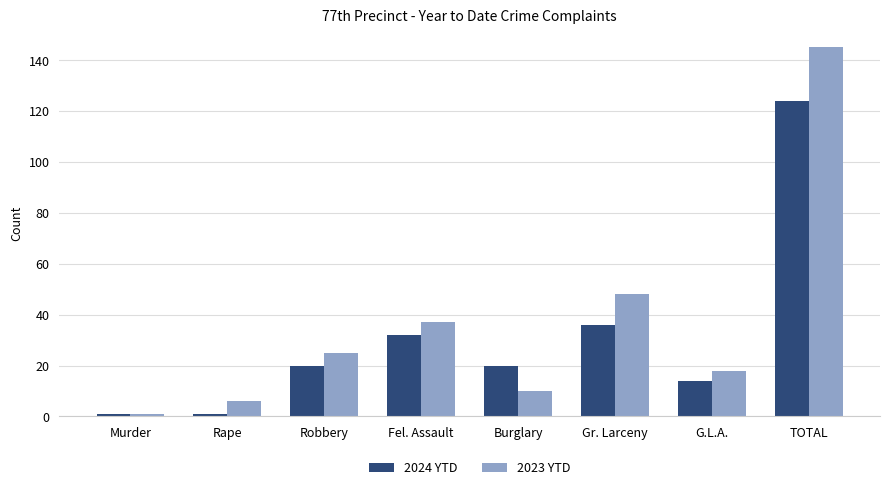

Reading left to right, extract all data points from this chart.

2024 YTD: 1	1	20	32	20	36	14	124
2023 YTD: 1	6	25	37	10	48	18	145